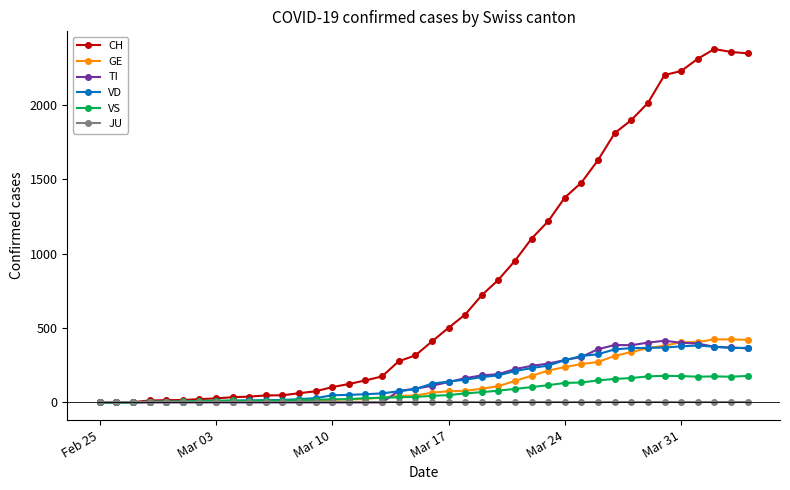

Which series has the largest total across all categories?

CH